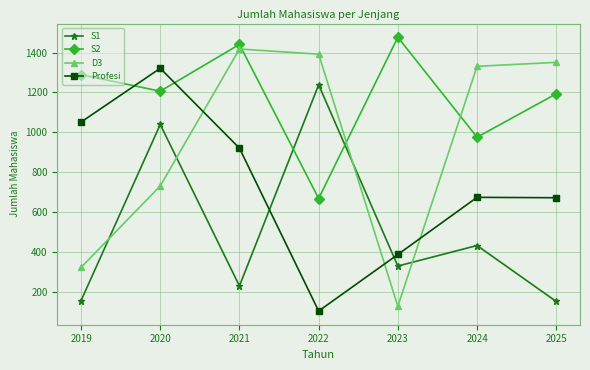

At 2025, list the series in order from largest to smallest.

D3, S2, Profesi, S1